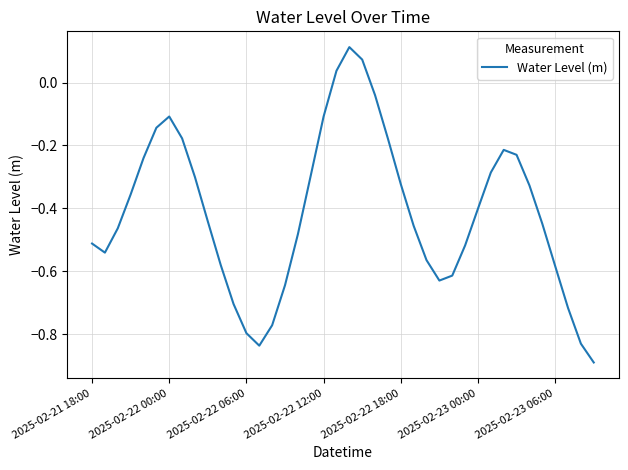

What is the difference between the maximum and minimum values?

1.0